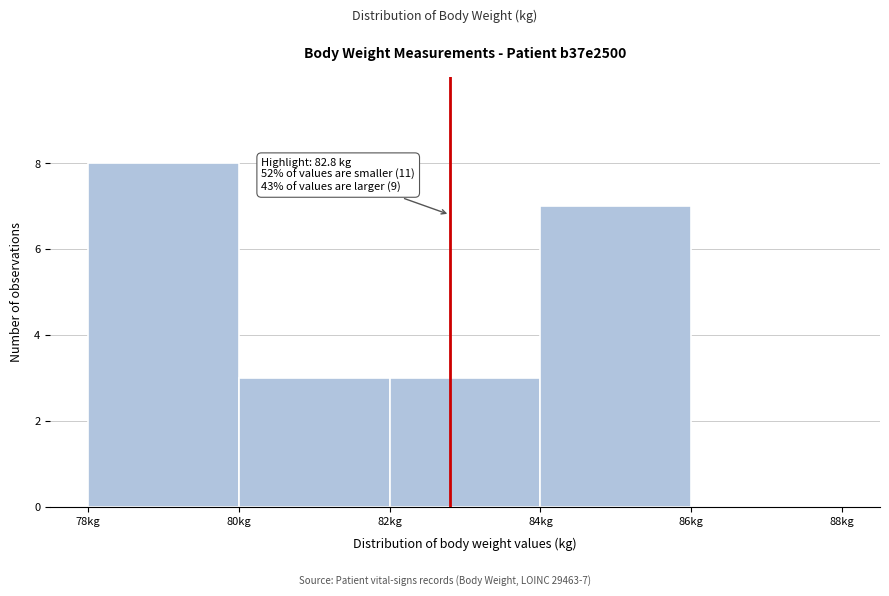

Which range on the x-axis has the tallest bar?

78 to 80